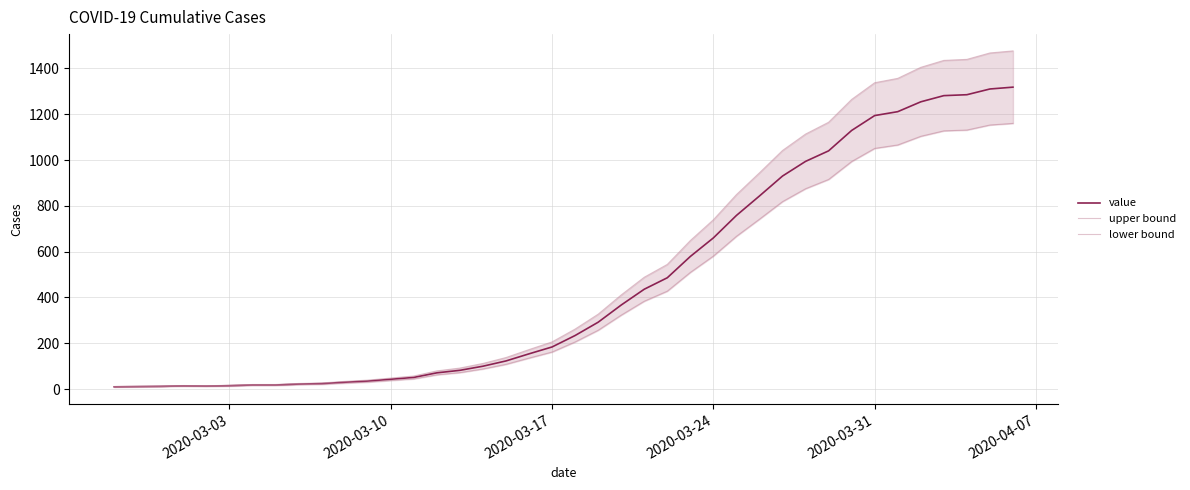

What is the maximum value for value?

1318